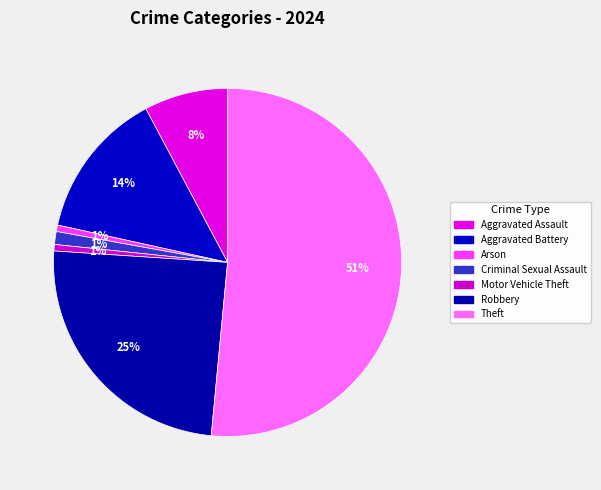

How many segments does this pie chart have?

7